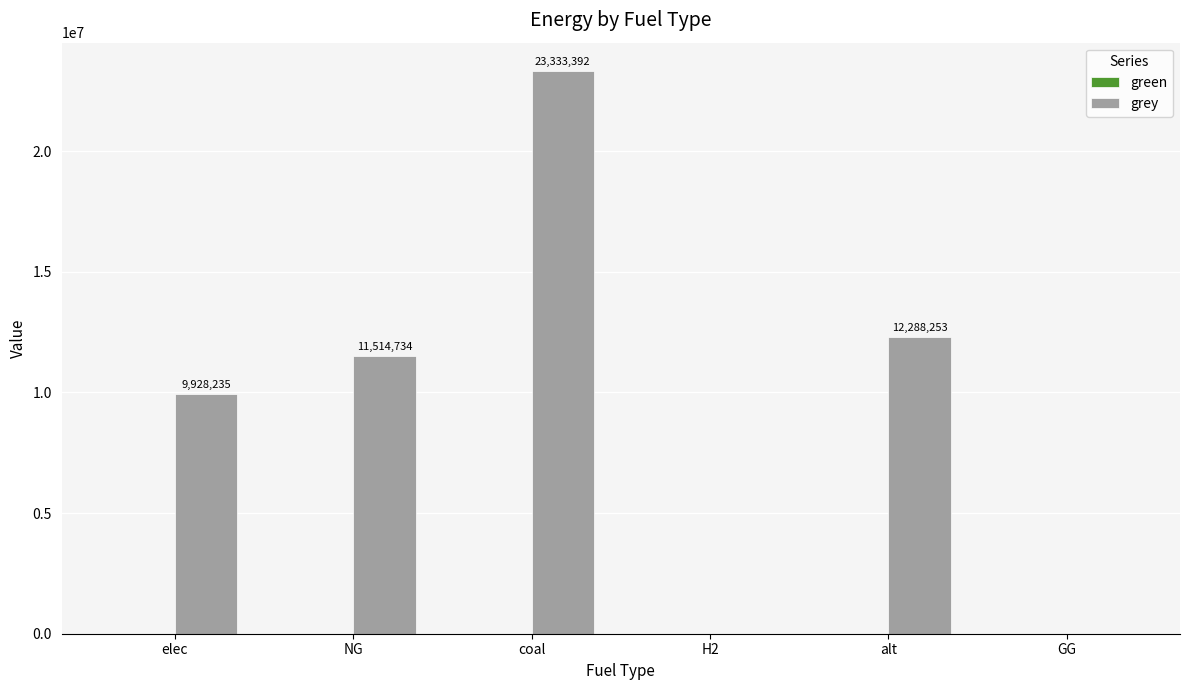

The value at alt is 12288253.3. True or false?

True